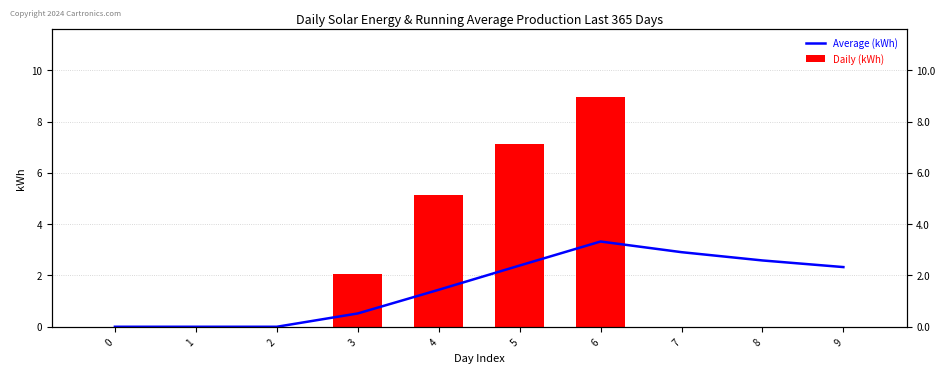

What is the difference between the second highest and minimum values in the Daily (kWh) series?

7.1